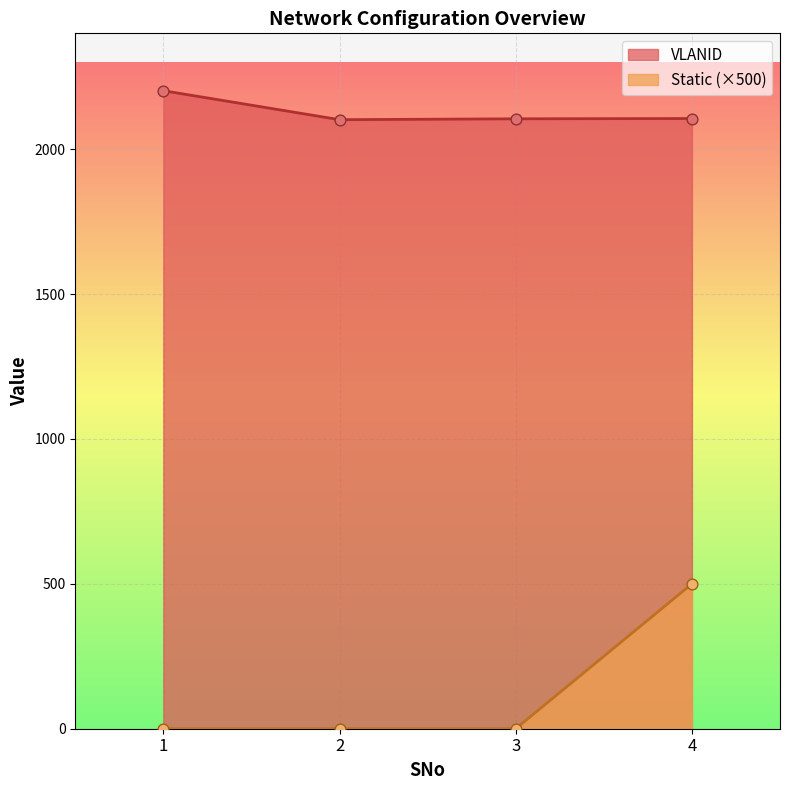

At which category is the sum across all series the highest?

4